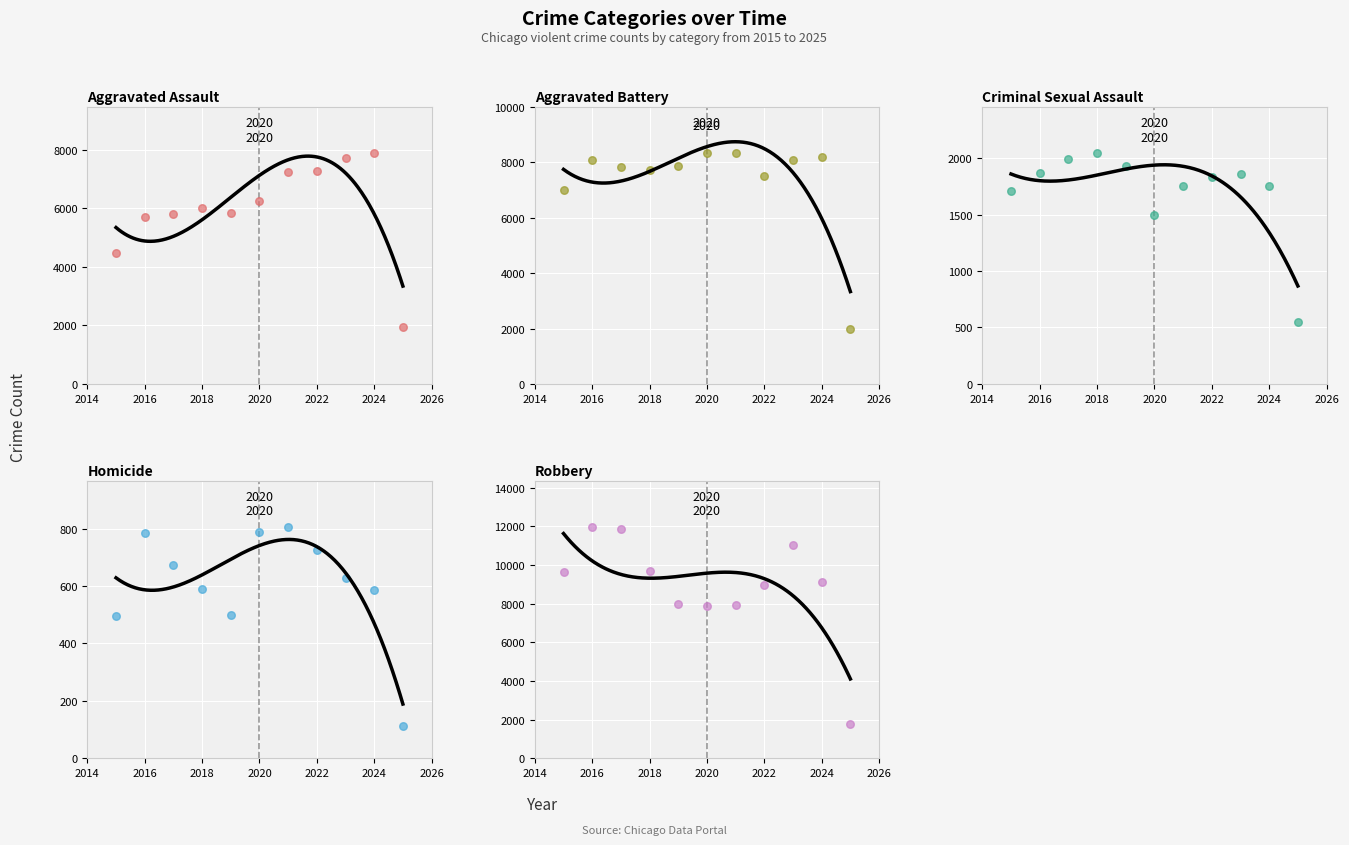

Is the value of Robbery at 10 greater than the value of Aggravated Assault at 2022?

No